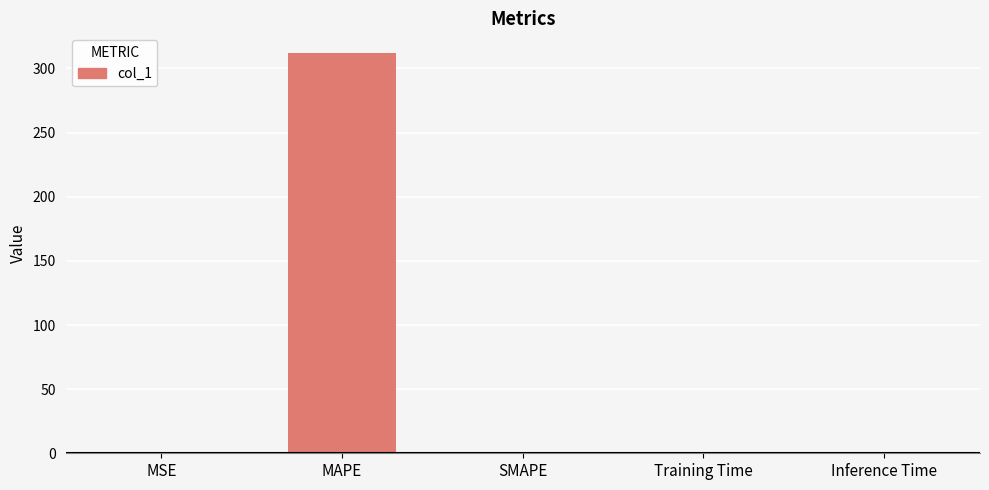

What is the change in value from MSE to MAPE?

+311.8